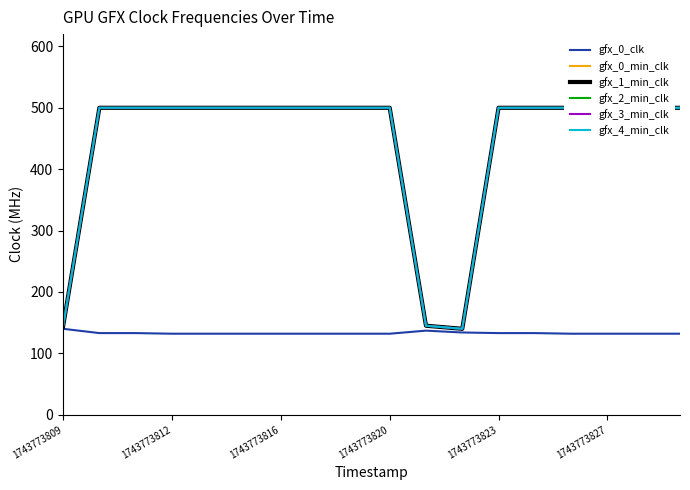

What is the highest value of the gfx_0_clk series?

140